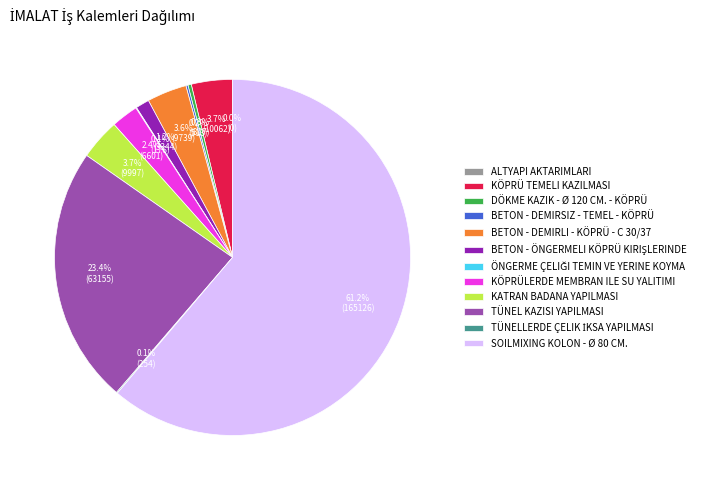

Which category accounts for the majority?

SOILMIXING KOLON - Ø 80 CM.